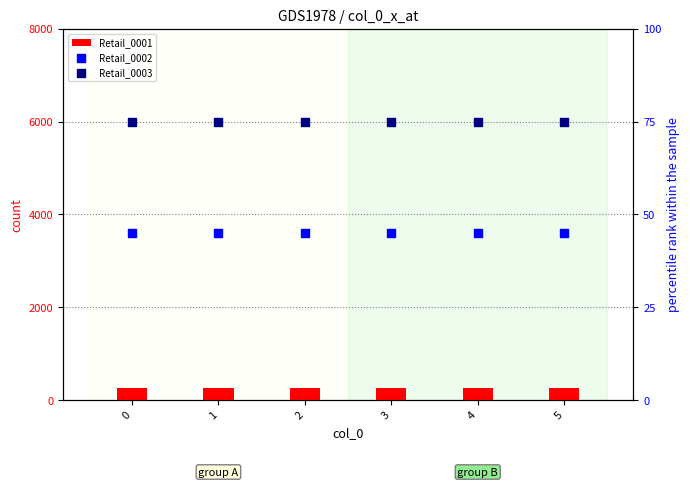

What is the total value across all series at 5?

373